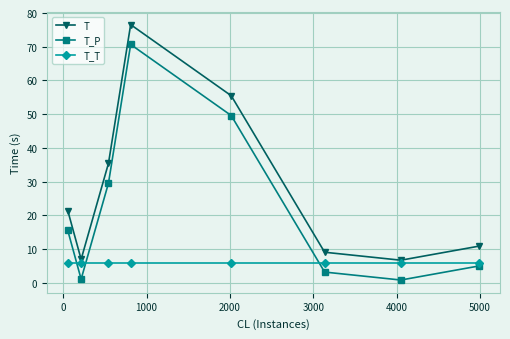

List the series in order of their overall mean, highest first.

T, T_P, T_T